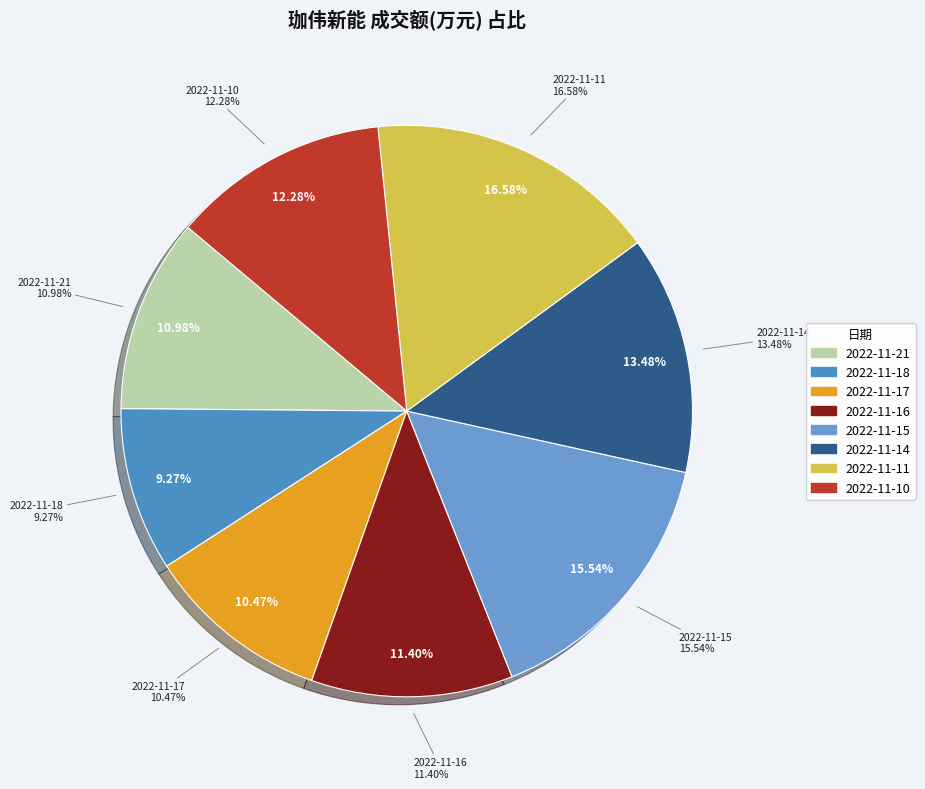

To the nearest percent, what portion does 2022-11-11 represent?

17%